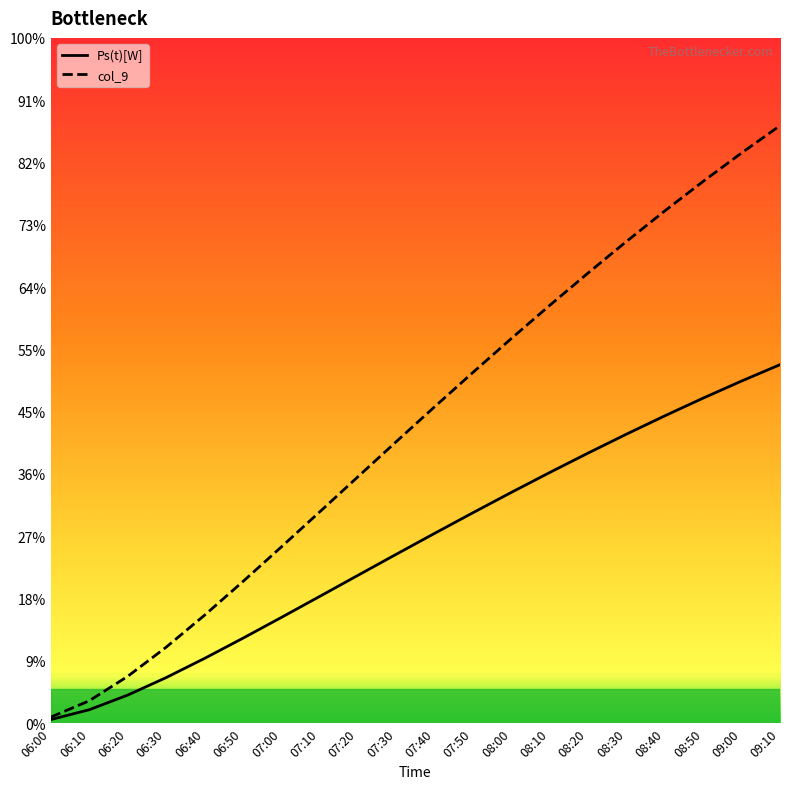

What are all the series names shown in the legend?

Ps(t)[W], col_9